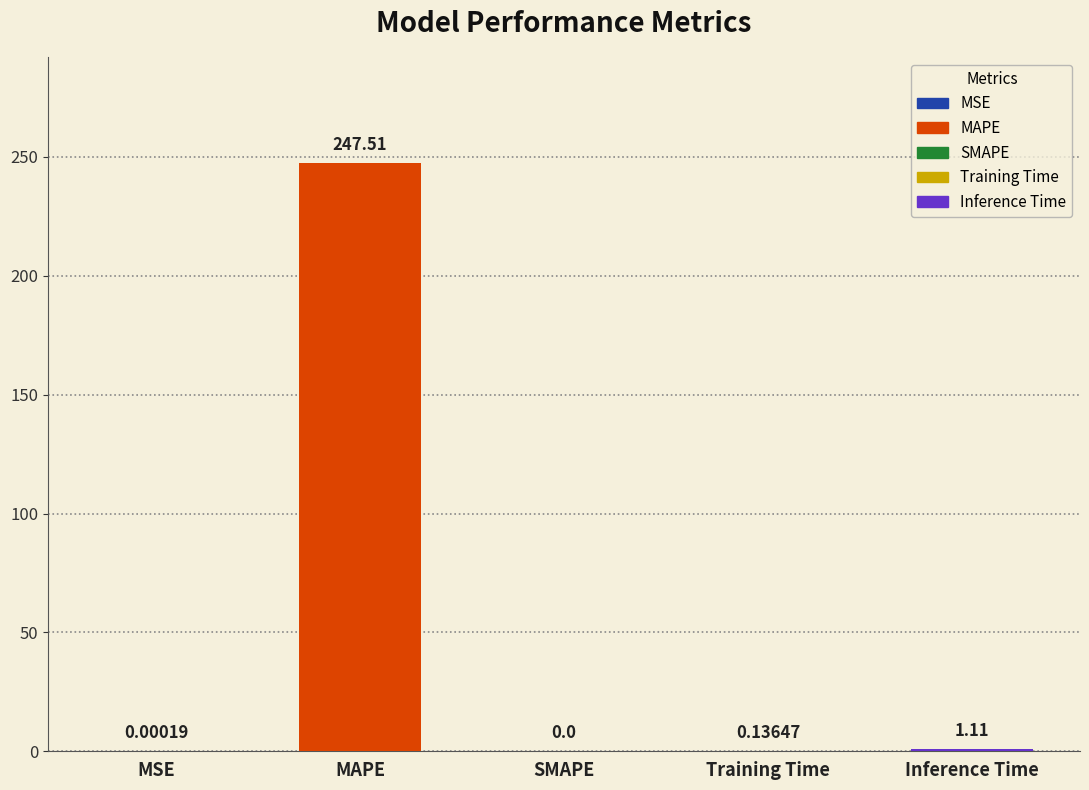

What is the sum of all values?

248.8